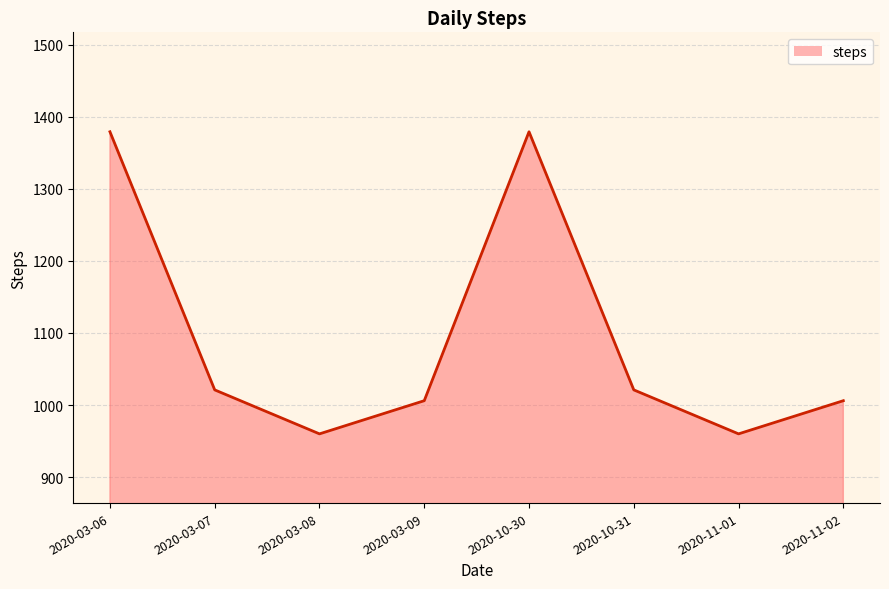

Between 2020-11-02 and 2020-10-31, which is larger?

2020-10-31